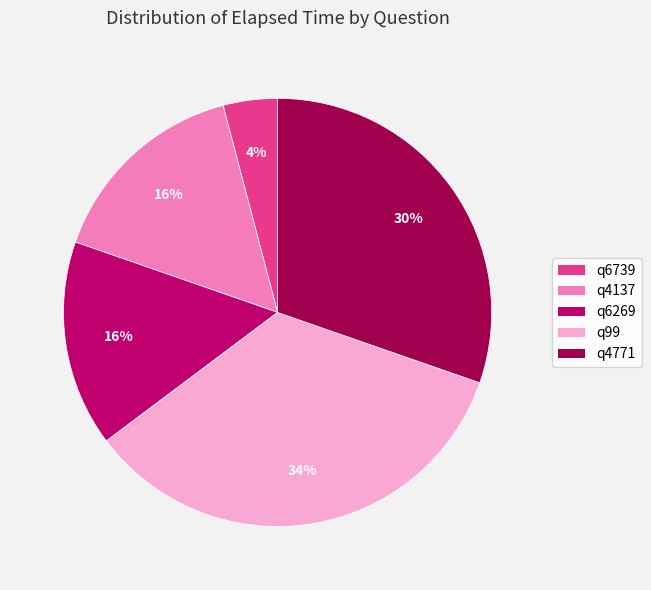

Which category has the biggest portion of the pie?

q99